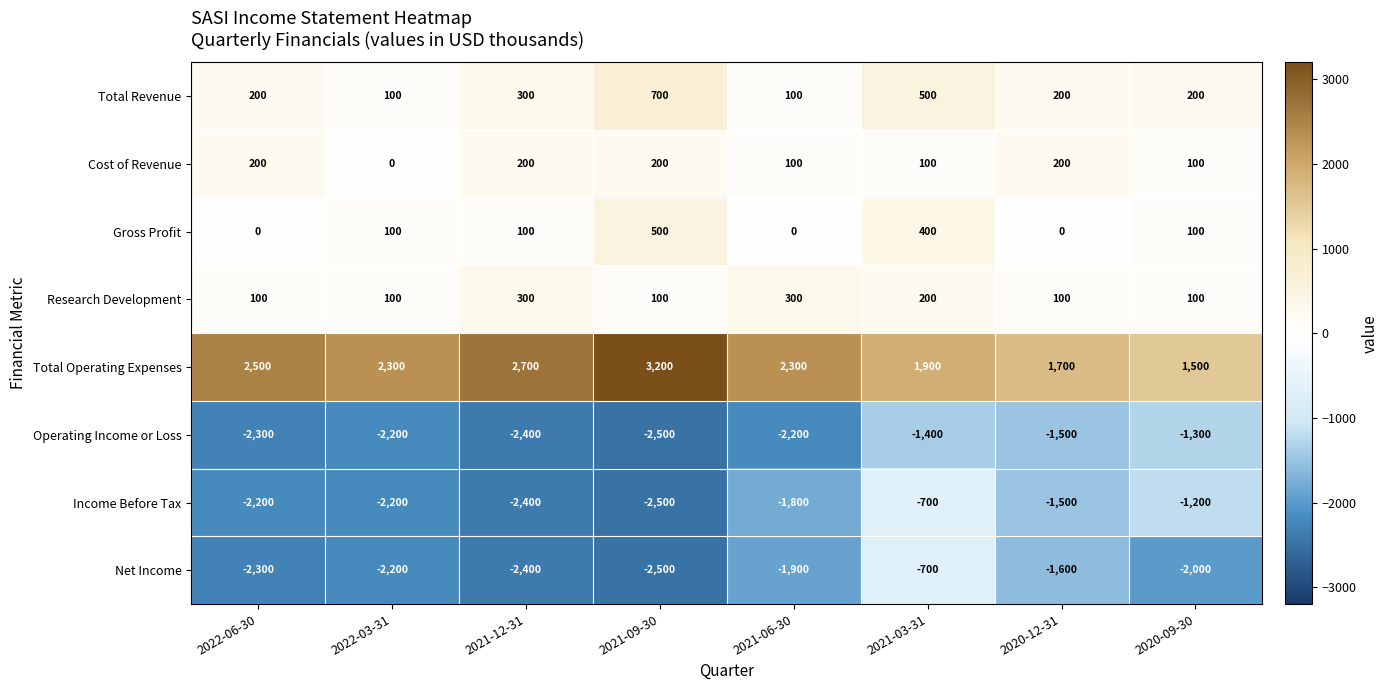

How many series are shown in this chart?

8